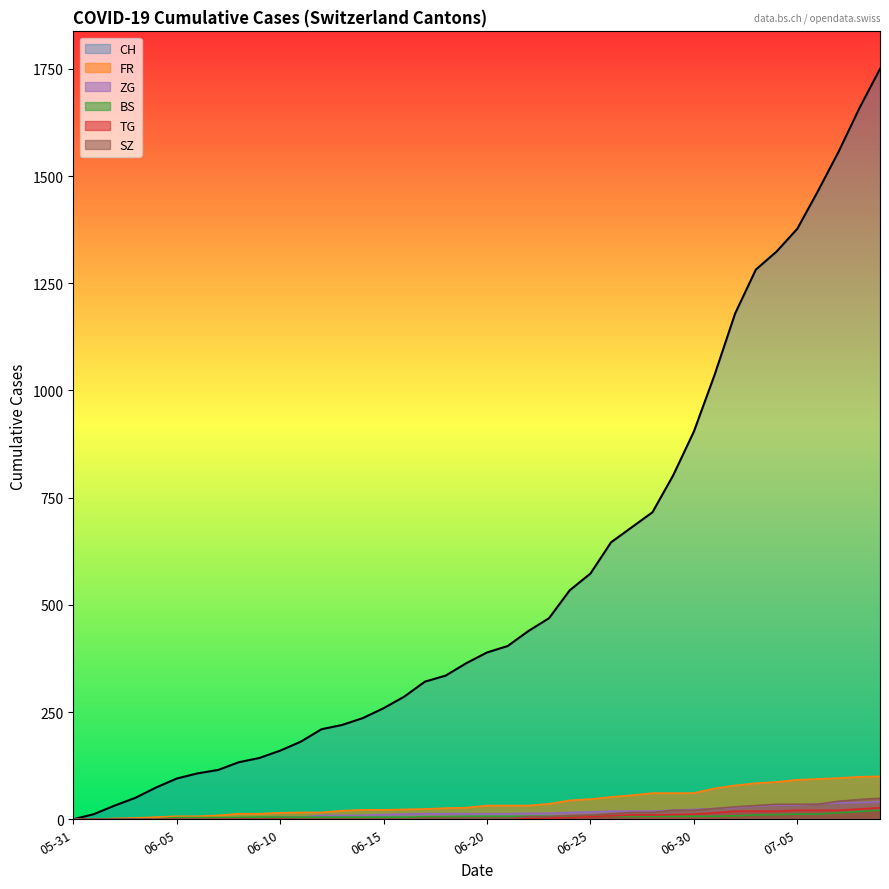

Rank the categories by ZG value from lowest to highest.

2020-05-31, 2020-06-07, 2020-06-14, 2020-06-21, 2020-06-28, 2020-07-05, 2020-07-09